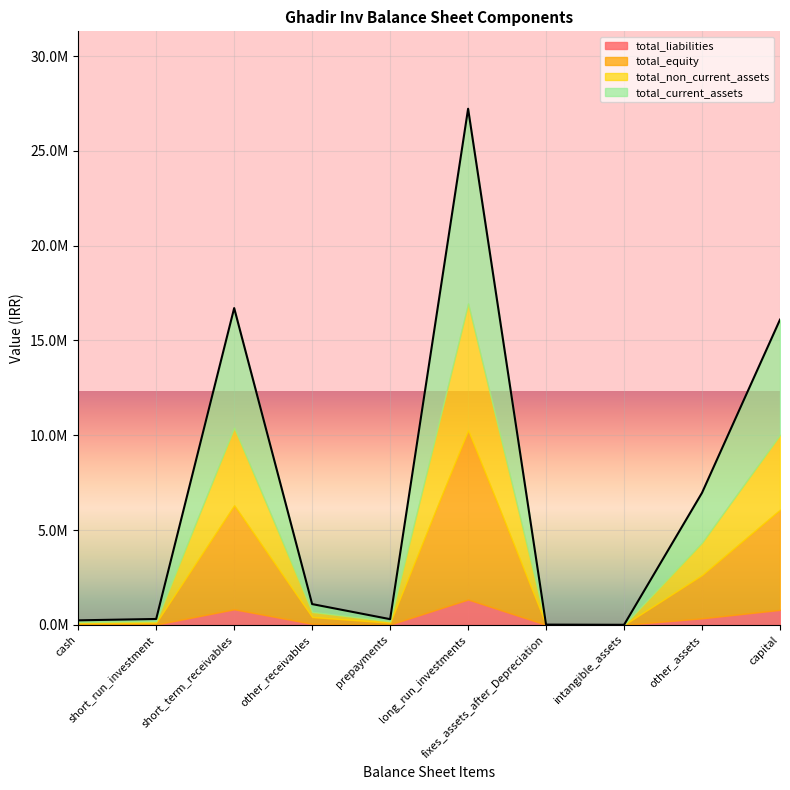

True or false: total_current_assets and total_non_current_assets cross at least once.

False